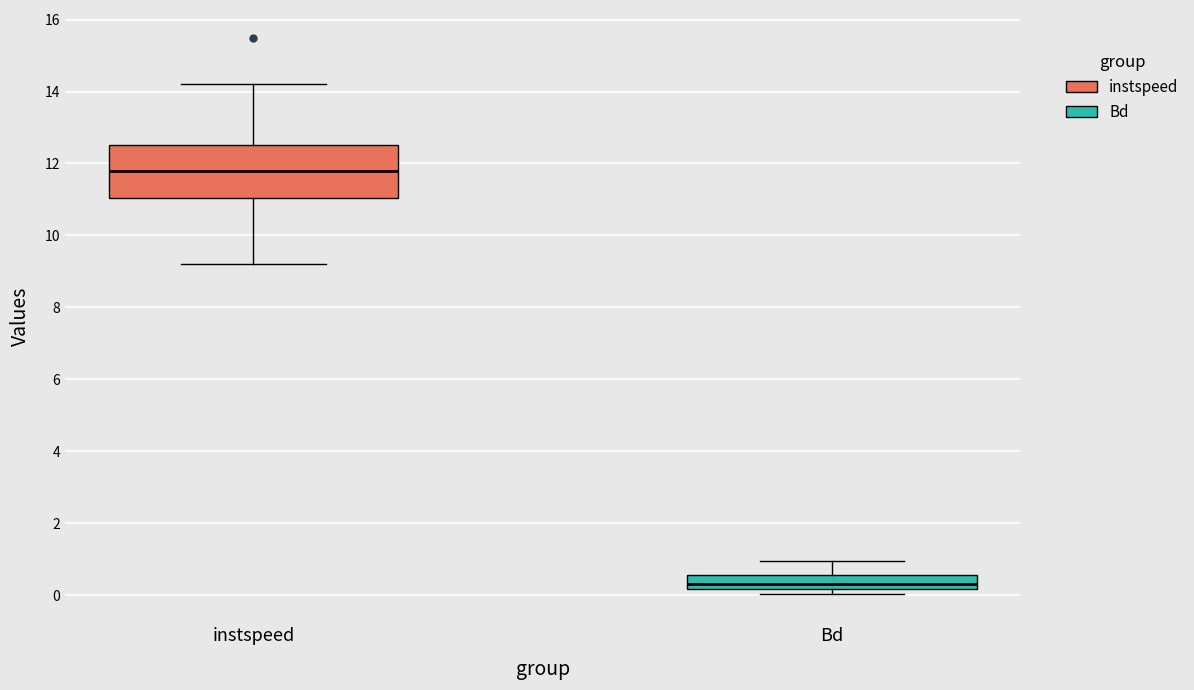

Which box is the tallest, from its lower edge to its upper edge?

instspeed